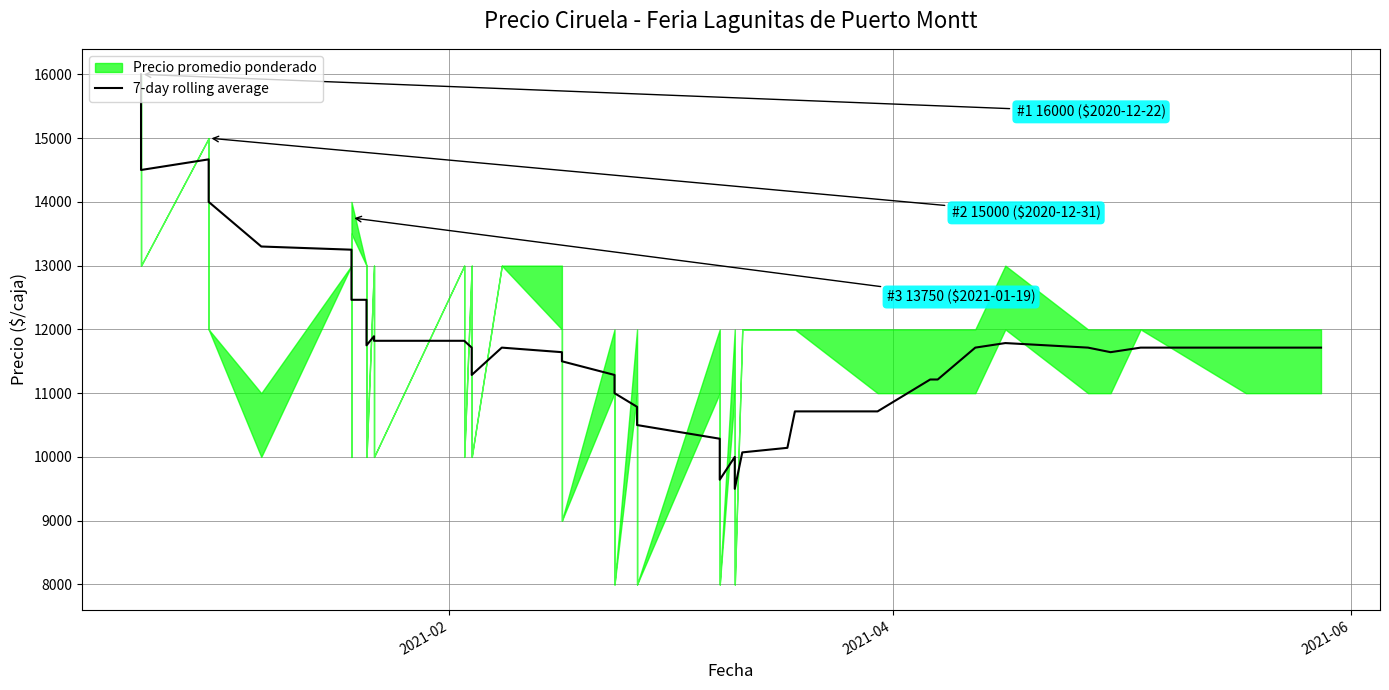

Reading left to right, list all the values displayed in this chart.

16000.0	14500.0	14666.7	14000.0	13300.0	13250.0	12785.7	12464.3	12464.3	11750.0	11892.9	11821.4	11821.4	11821.4	11714.3	11285.7	11714.3	11642.9	11500.0	11285.7	11000.0	10785.7	10500.0	10285.7	9642.9	10000.0	9500.0	10071.4	10142.9	10714.3	10714.3	11214.3	11214.3	11714.3	11785.7	11714.3	11642.9	11714.3	11714.3	11714.3